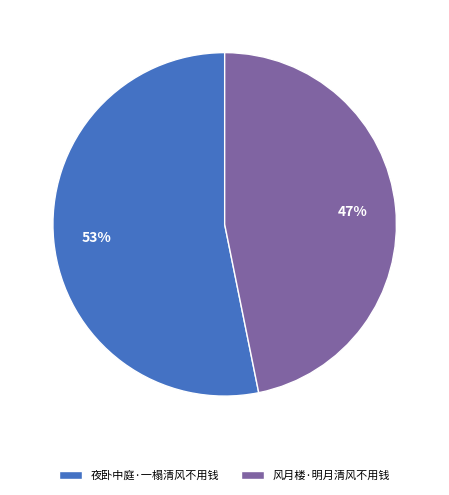

To the nearest percent, what is the difference between the largest and smallest slice percentages?

6%